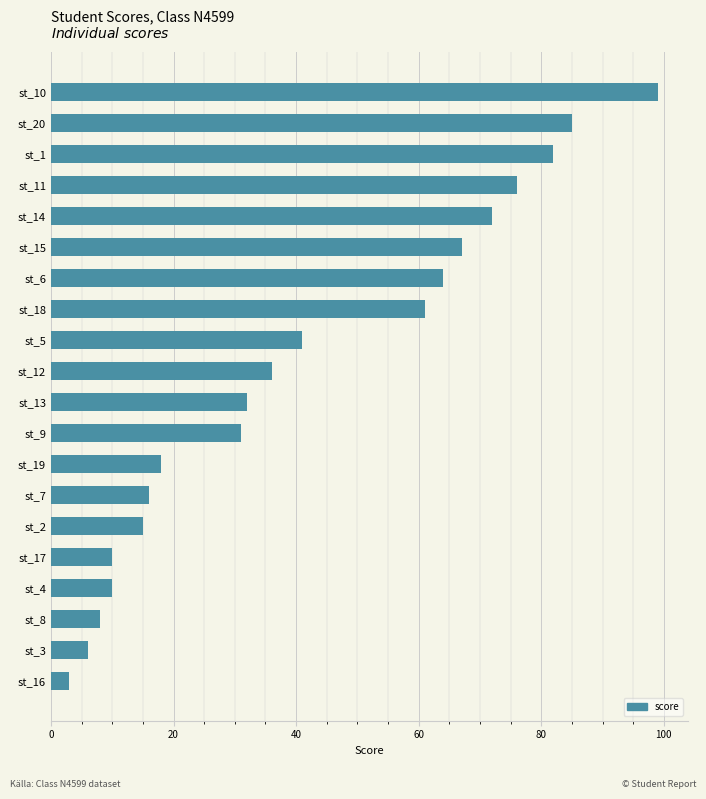

Reading top to bottom, what are all the values shown in this chart?

st_10=99	st_20=85	st_1=82	st_11=76	st_14=72	st_15=67	st_6=64	st_18=61	st_5=41	st_12=36	st_13=32	st_9=31	st_19=18	st_7=16	st_2=15	st_17=10	st_4=10	st_8=8	st_3=6	st_16=3